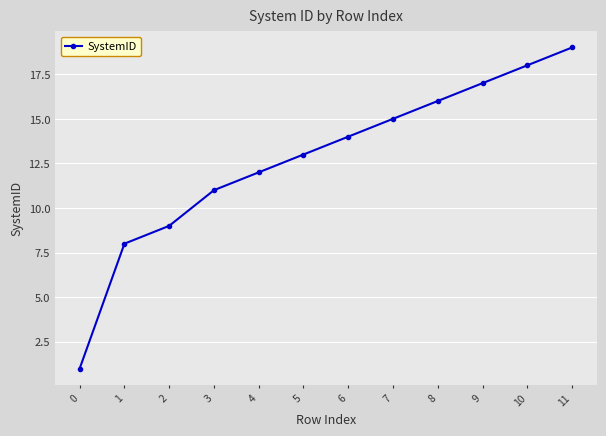

True or false: there are more than 1 points higher than both neighbors.

False